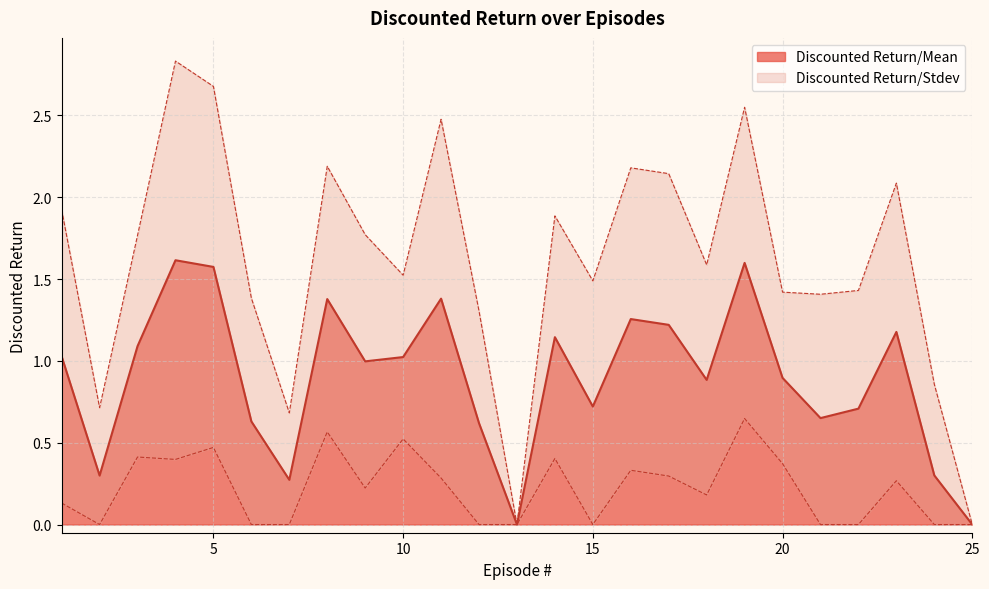

Reading left to right, what are all the values shown in this chart?

1.0	0.3	1.1	1.6	1.6	0.6	0.3	1.4	1.0	1.0	1.4	0.6	0.0	1.1	0.7	1.3	1.2	0.9	1.6	0.9	0.7	0.7	1.2	0.3	0.0